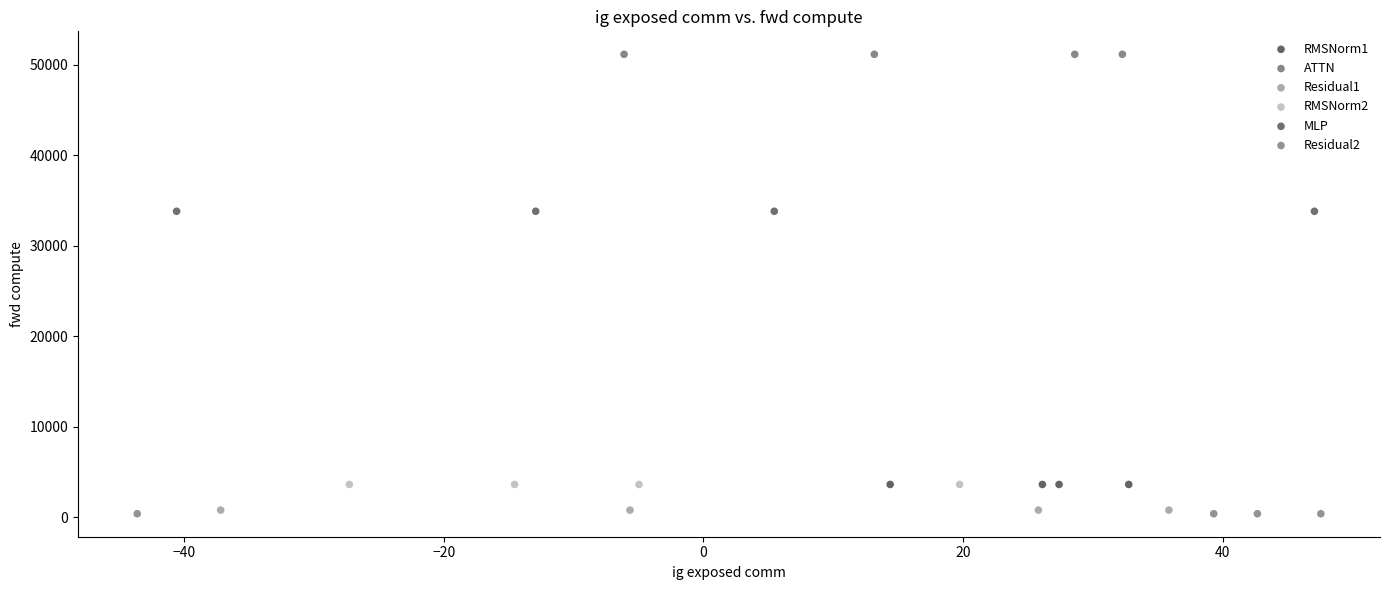

Which series reaches the maximum Y coordinate?

ATTN